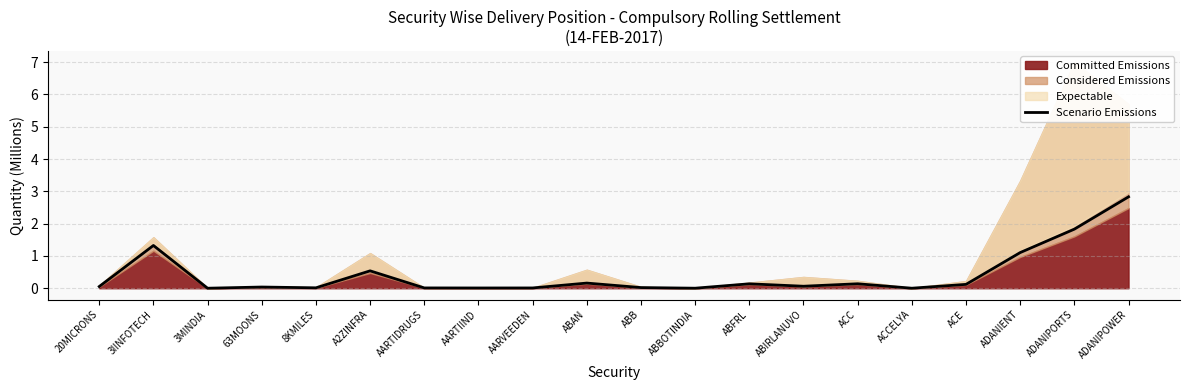

Is it true that the value at 63MOONS is 0.1?

False